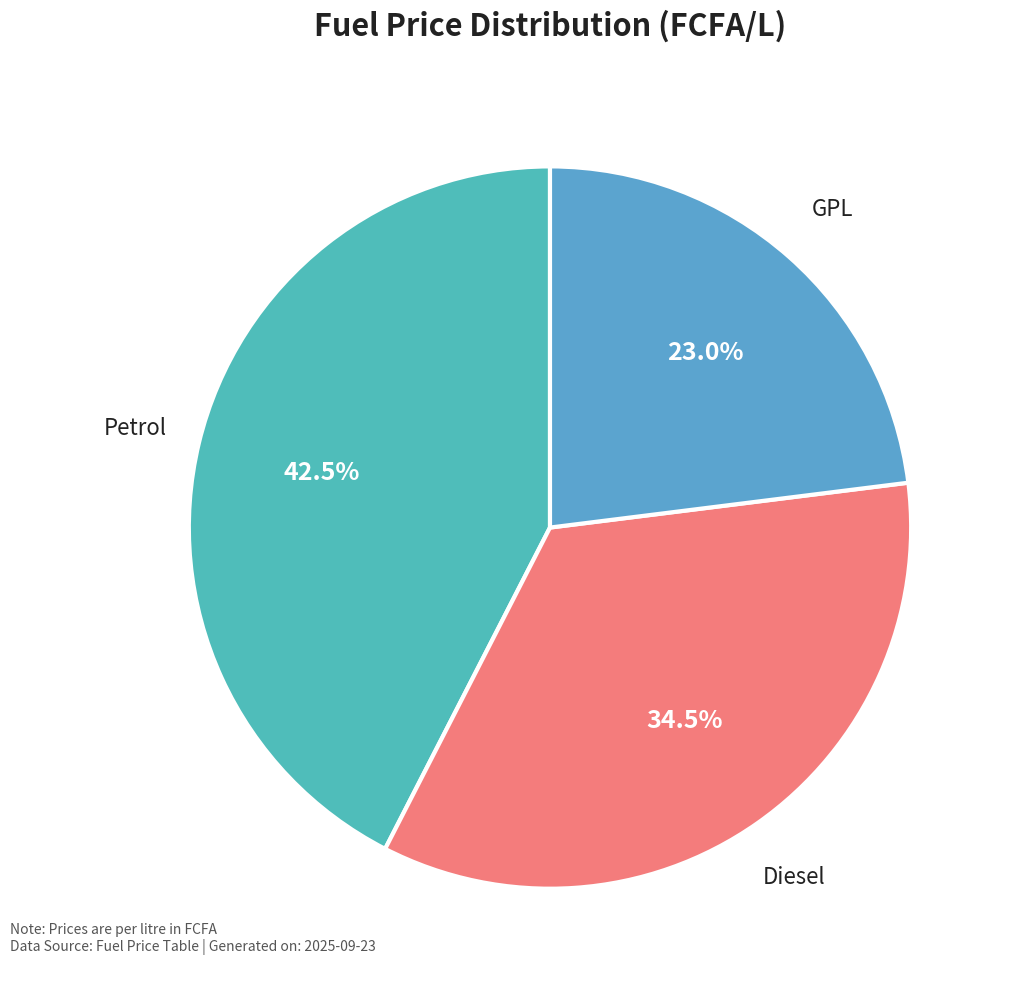

Combined, what portion of the pie is Diesel and GPL?

57.5%